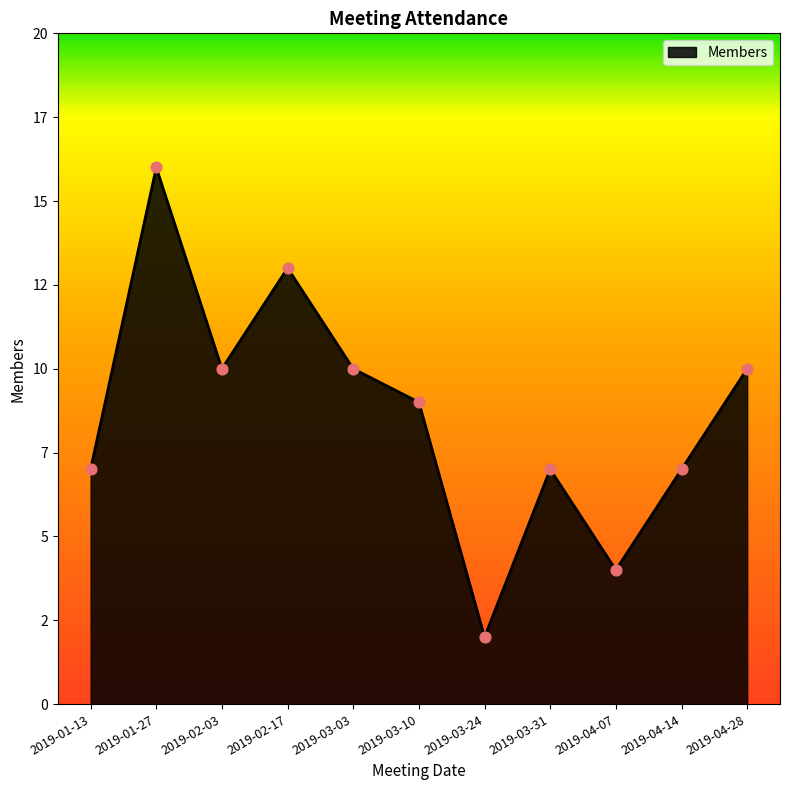

Which has a higher value, 2019-01-27 or 2019-02-03?

2019-01-27